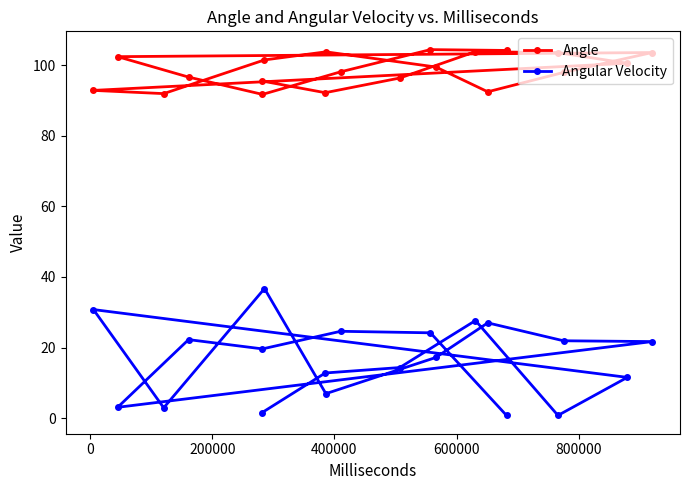

Is this an area chart (filled region under the line)?

No